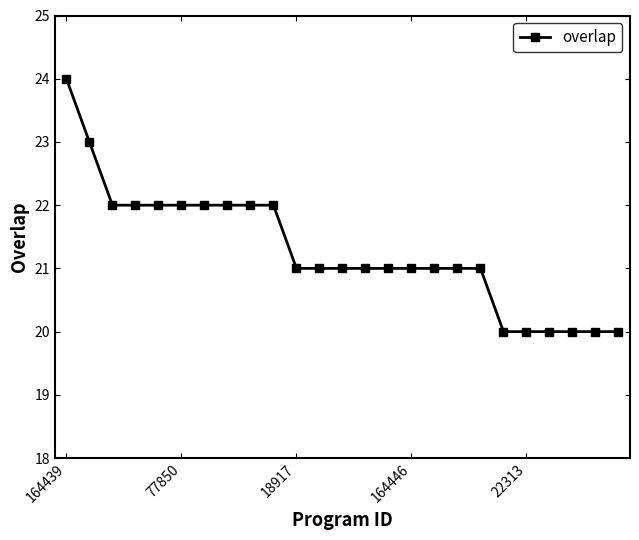

Count the number of data series in this chart.

1